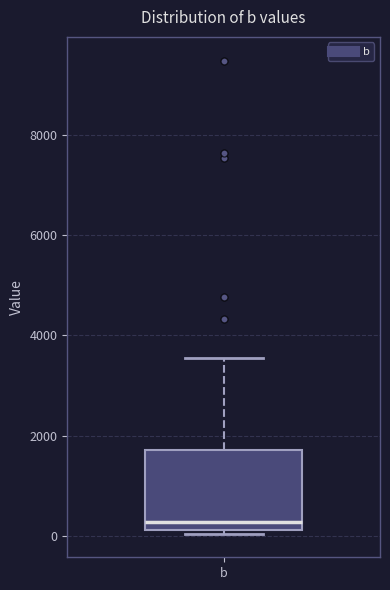

Where is the lower edge of the box for b on the y-axis? The values are not printed on the chart, so give them approximately, as read against the axis.

200